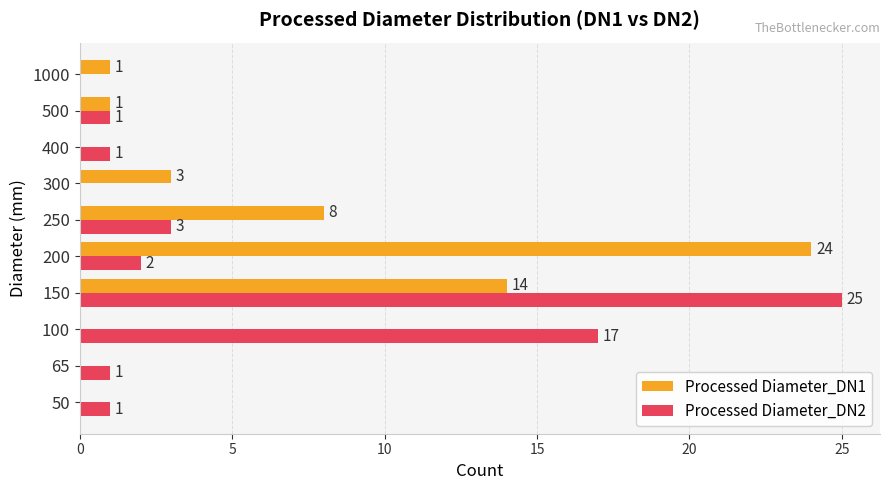

What value does the Processed Diameter_DN1 series have at 200?

24